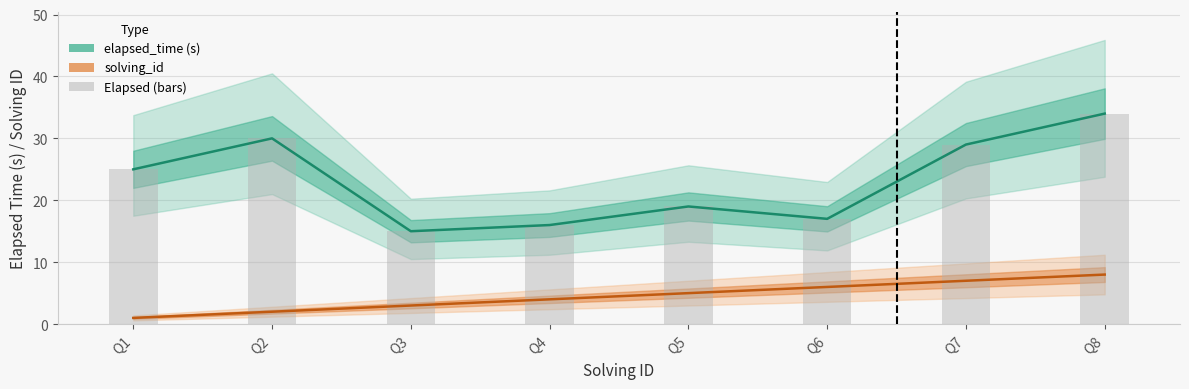

Rank the series at Q5 from highest to lowest value.

elapsed_time (s), solving_id